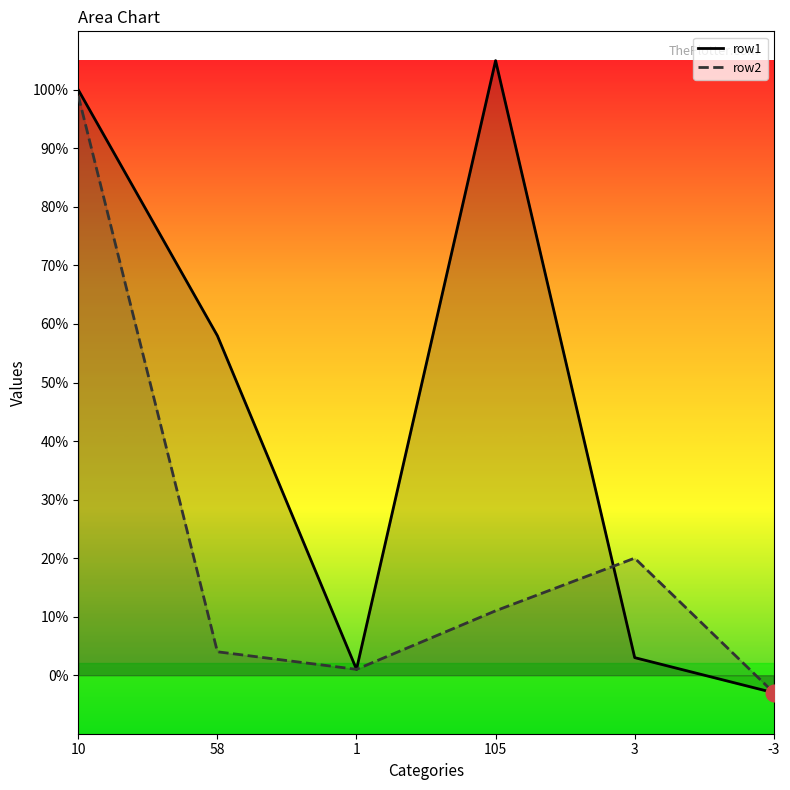

Reading left to right, transcribe all the data shown in this chart.

row1: 100	58	1	105	3	-3
row2: 99	4	1	11	20	-3